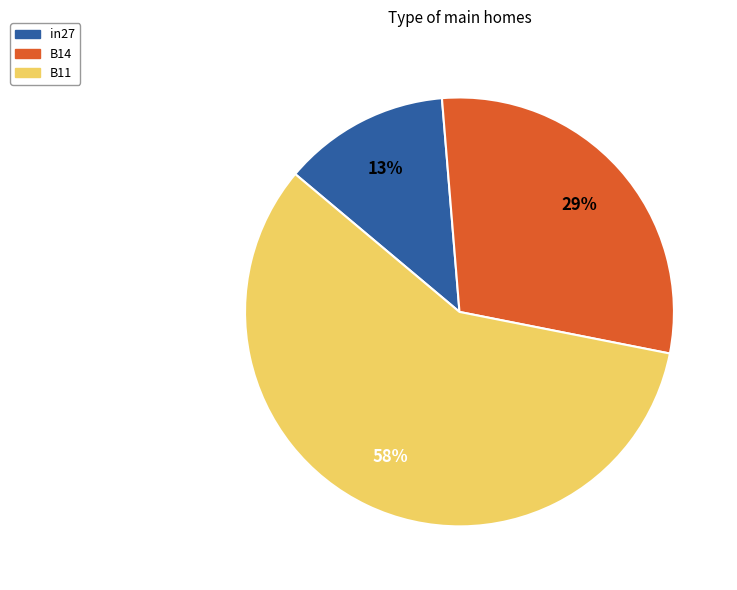

Rank the categories by value from highest to lowest.

B11, B14, in27